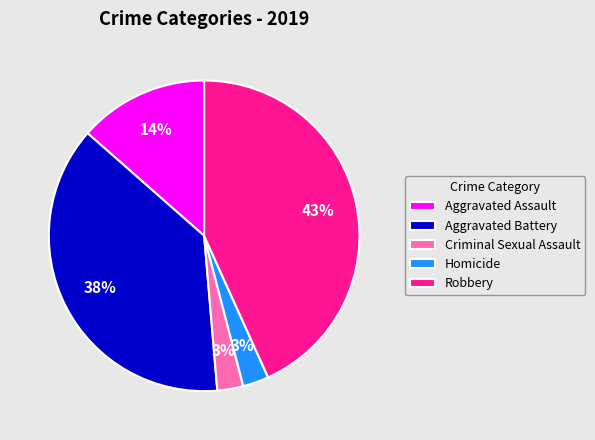

The Aggravated Battery slice represents 32% of the pie. True or false?

False